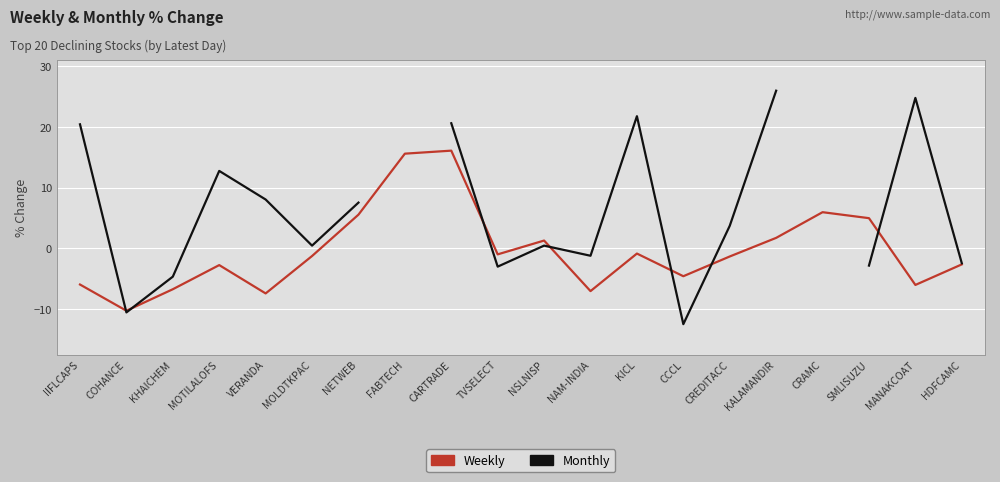

Between KICL and HDFCAMC, which is larger?

KICL